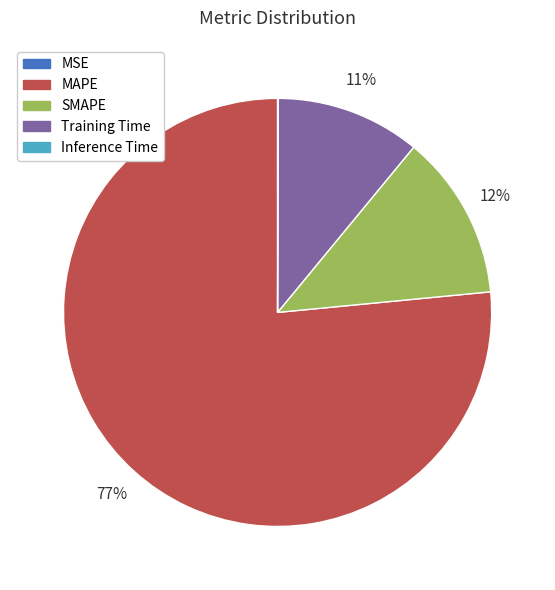

What is the largest slice in the pie chart?

MAPE